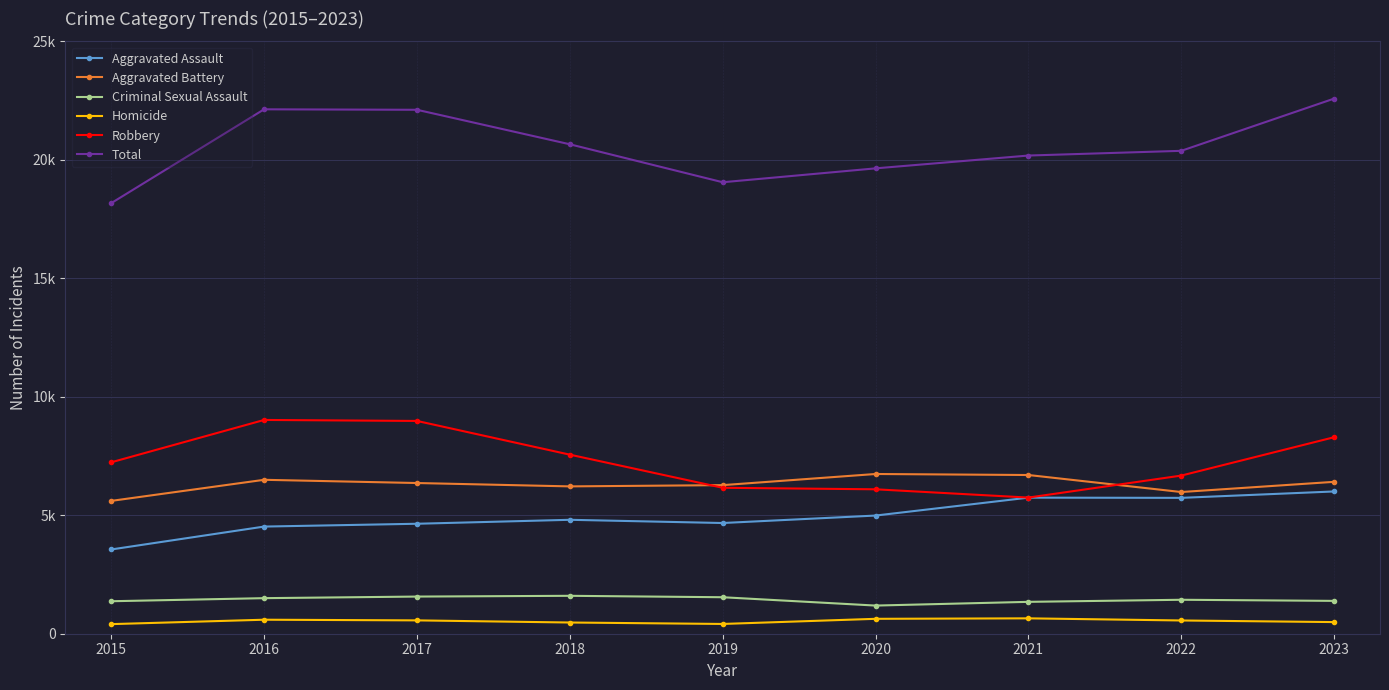

Is this an area chart (filled region under the line)?

No